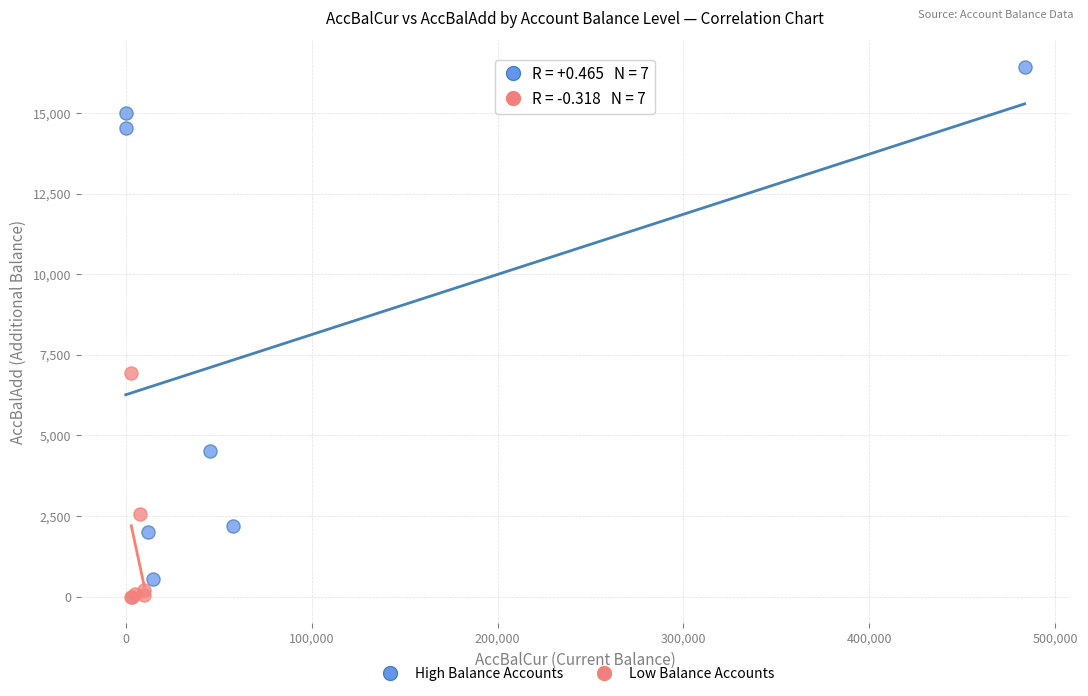

Which series contains the lowest Y value?

Low Balance Accounts